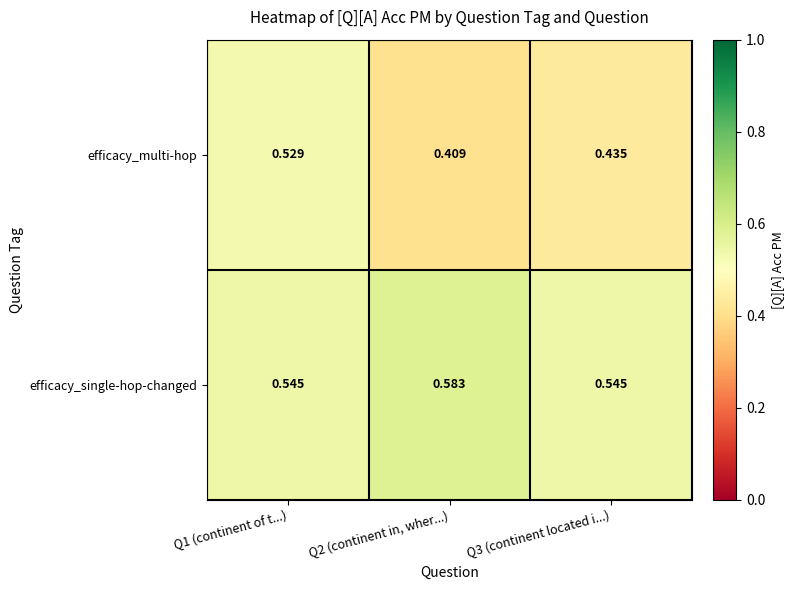

Which label corresponds to the smallest value in the chart?

Q2 (continent in, wher...)